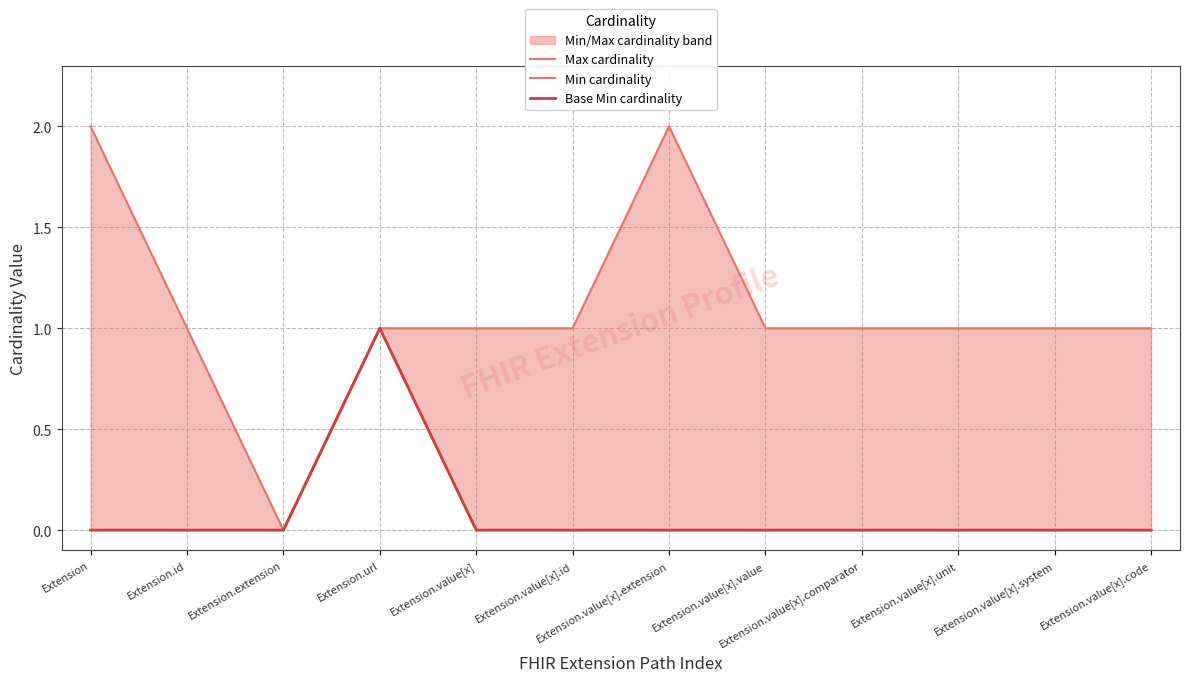

What is the maximum value for Min cardinality?

1